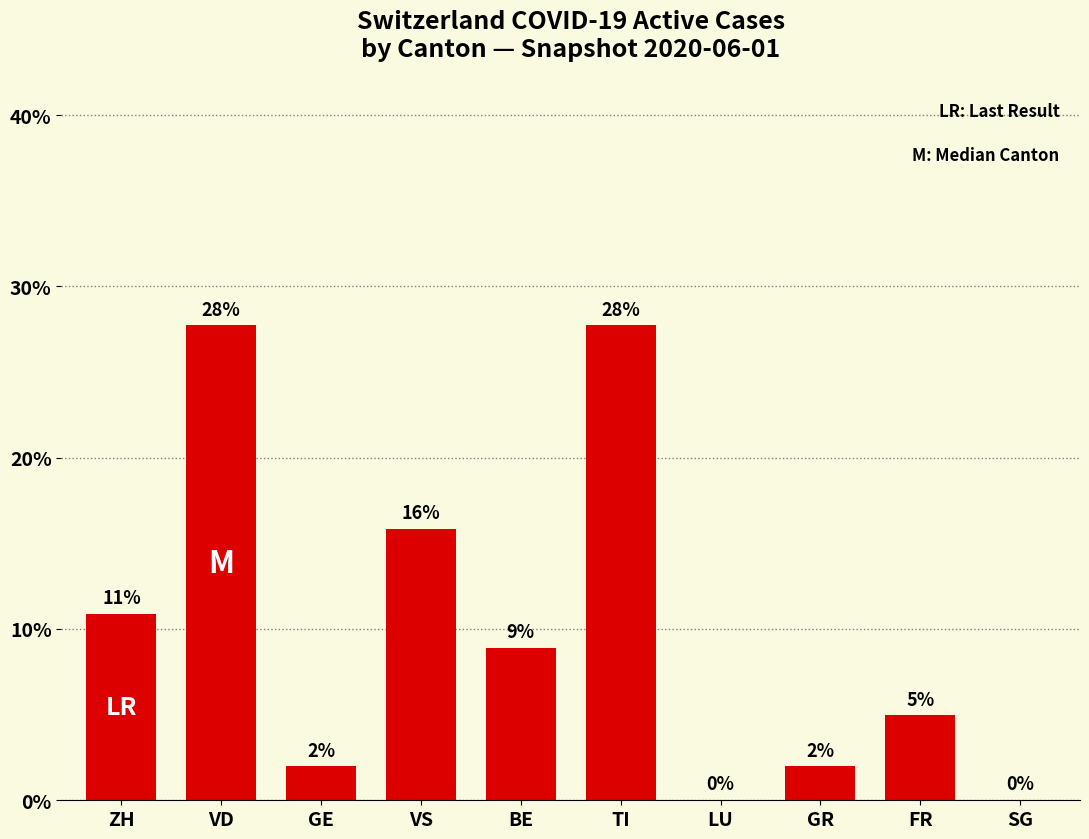

At which label does the data first exceed 8?

ZH